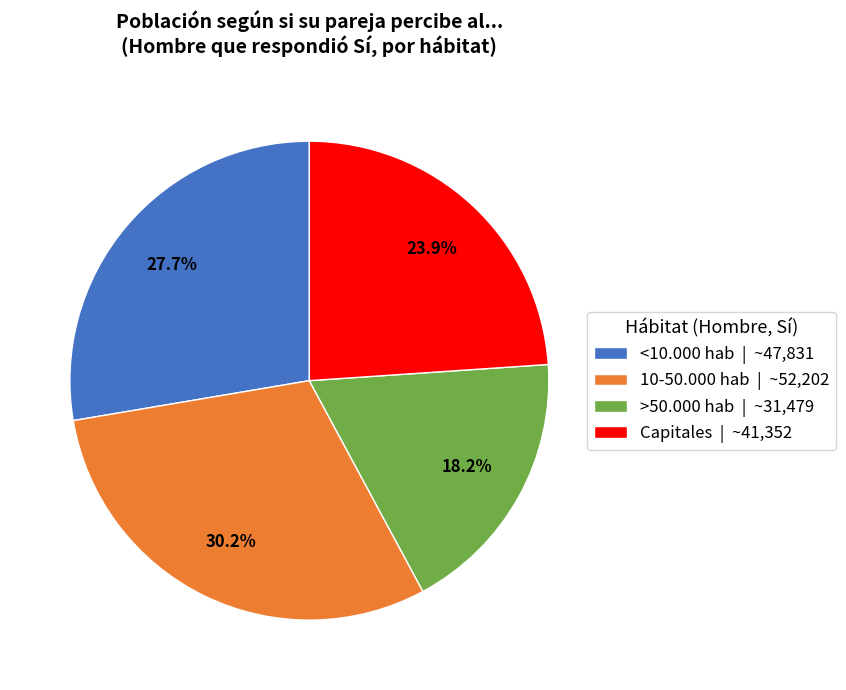

Rank the categories by value from highest to lowest.

10-50.000 hab | ~52,202, <10.000 hab | ~47,831, Capitales | ~41,352, >50.000 hab | ~31,479